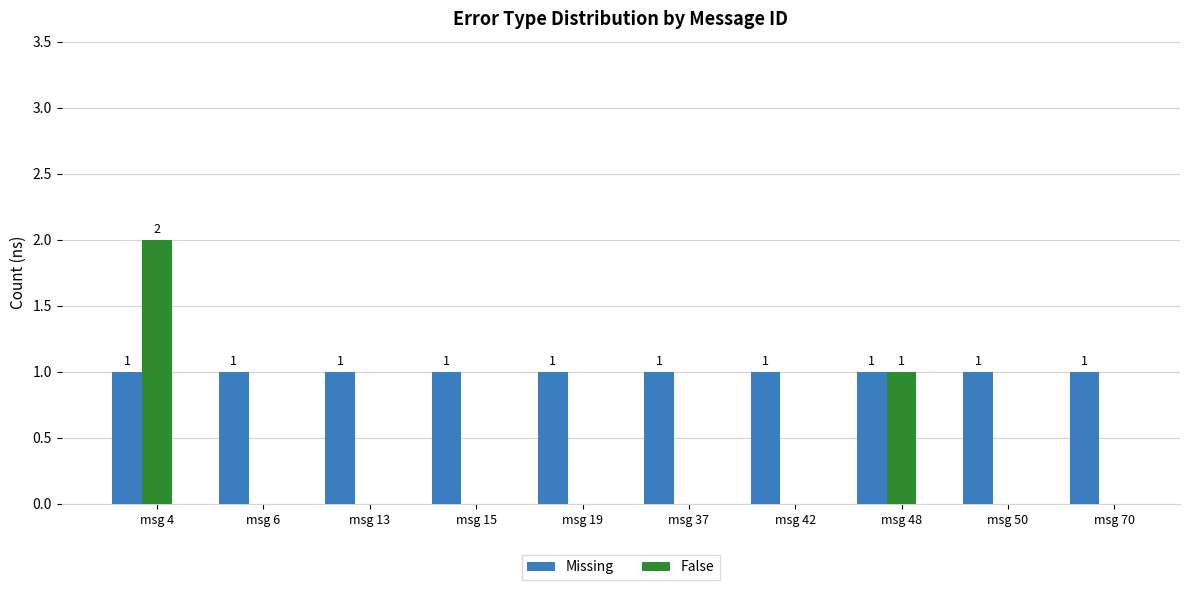

True or false: Missing has a value of 0 at msg 50.

False